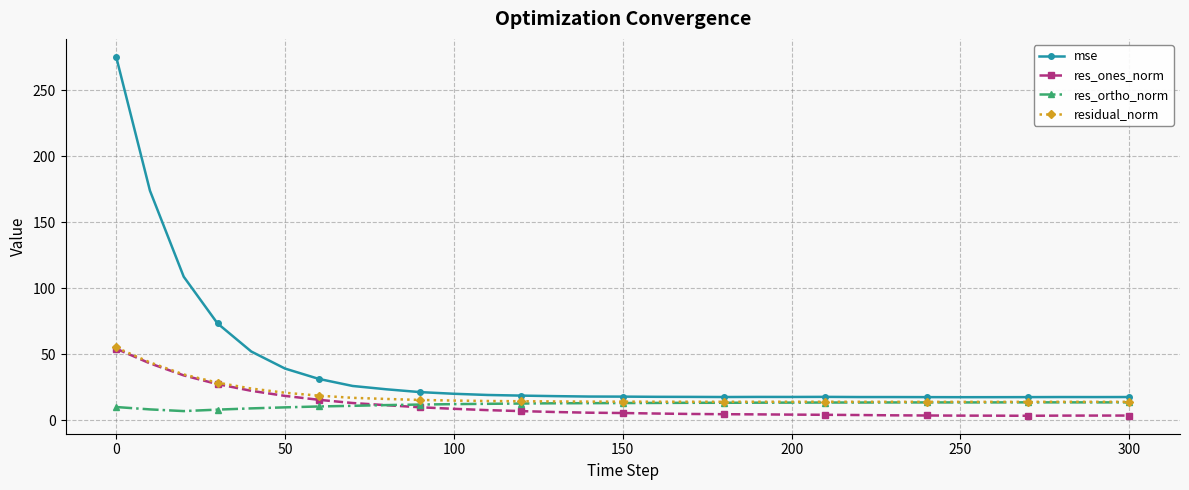

What is the lowest value of the mse series?

17.4